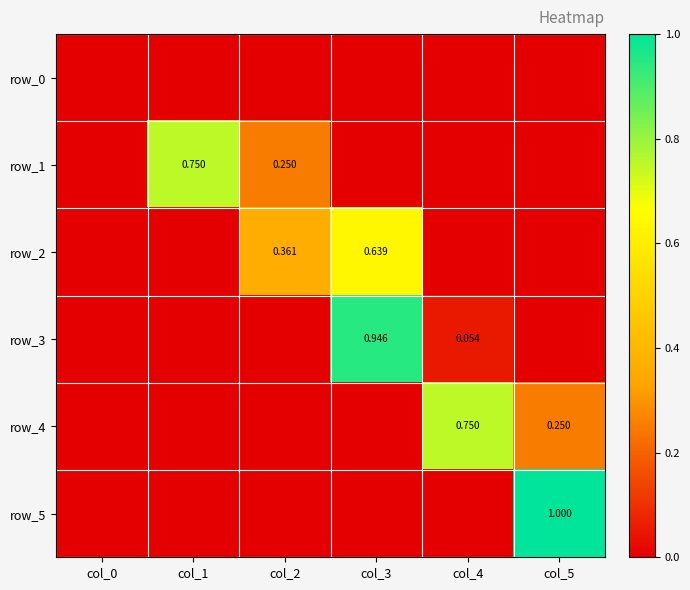

At which label does row_4 reach its minimum?

col_0